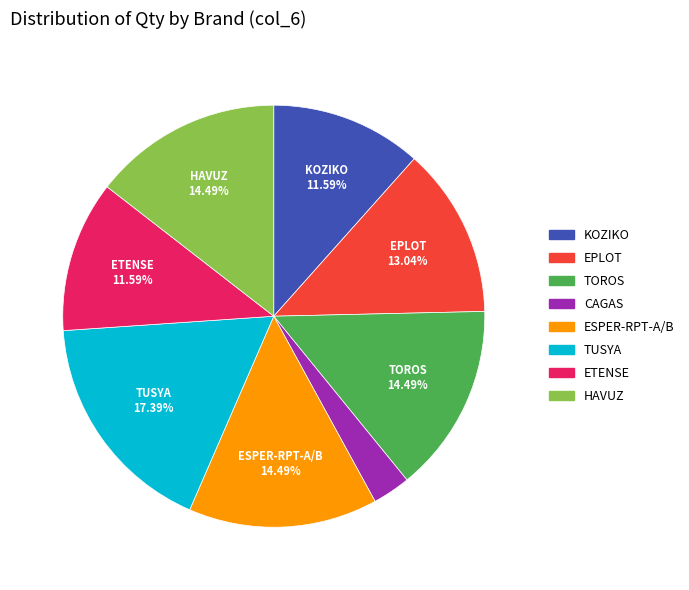

What percentage is NOT represented by KOZIKO?

88.4%